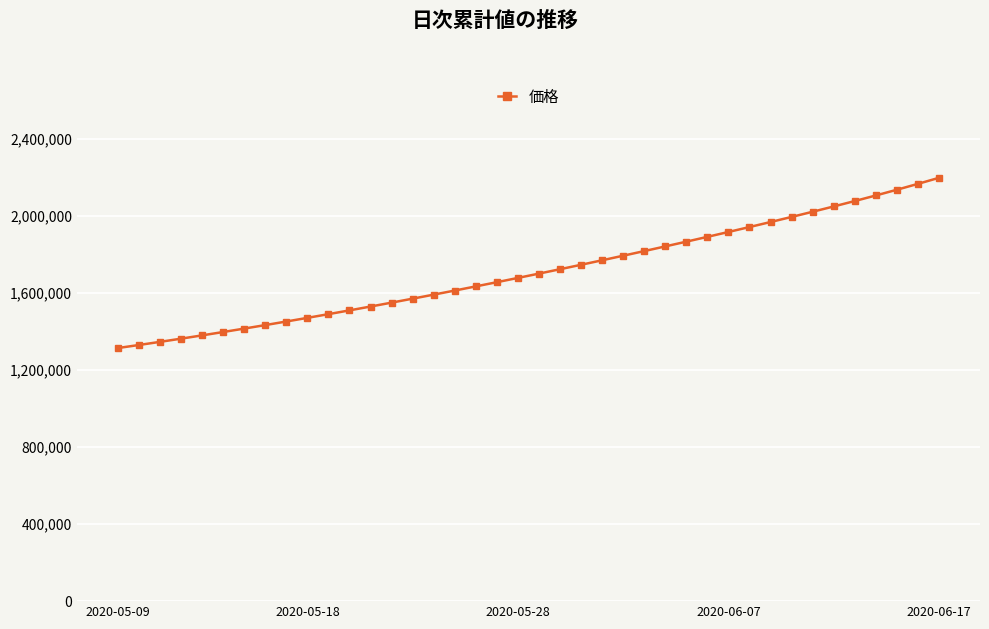

What is the average value?

1712563.1